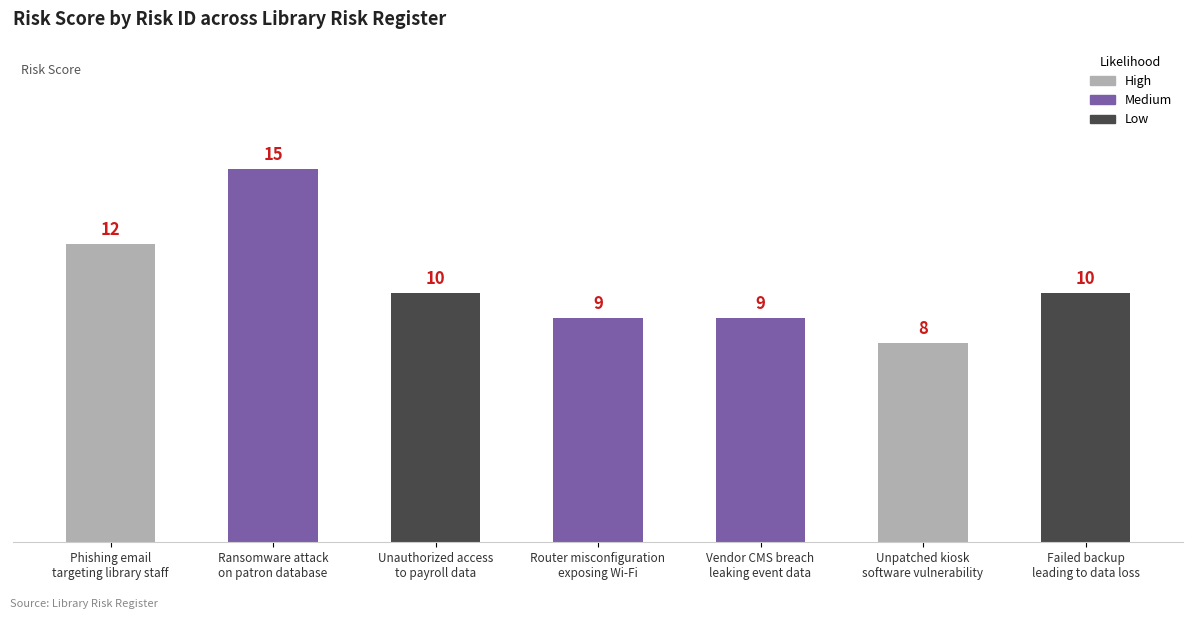

Count the values in the range 9 to 12.

5